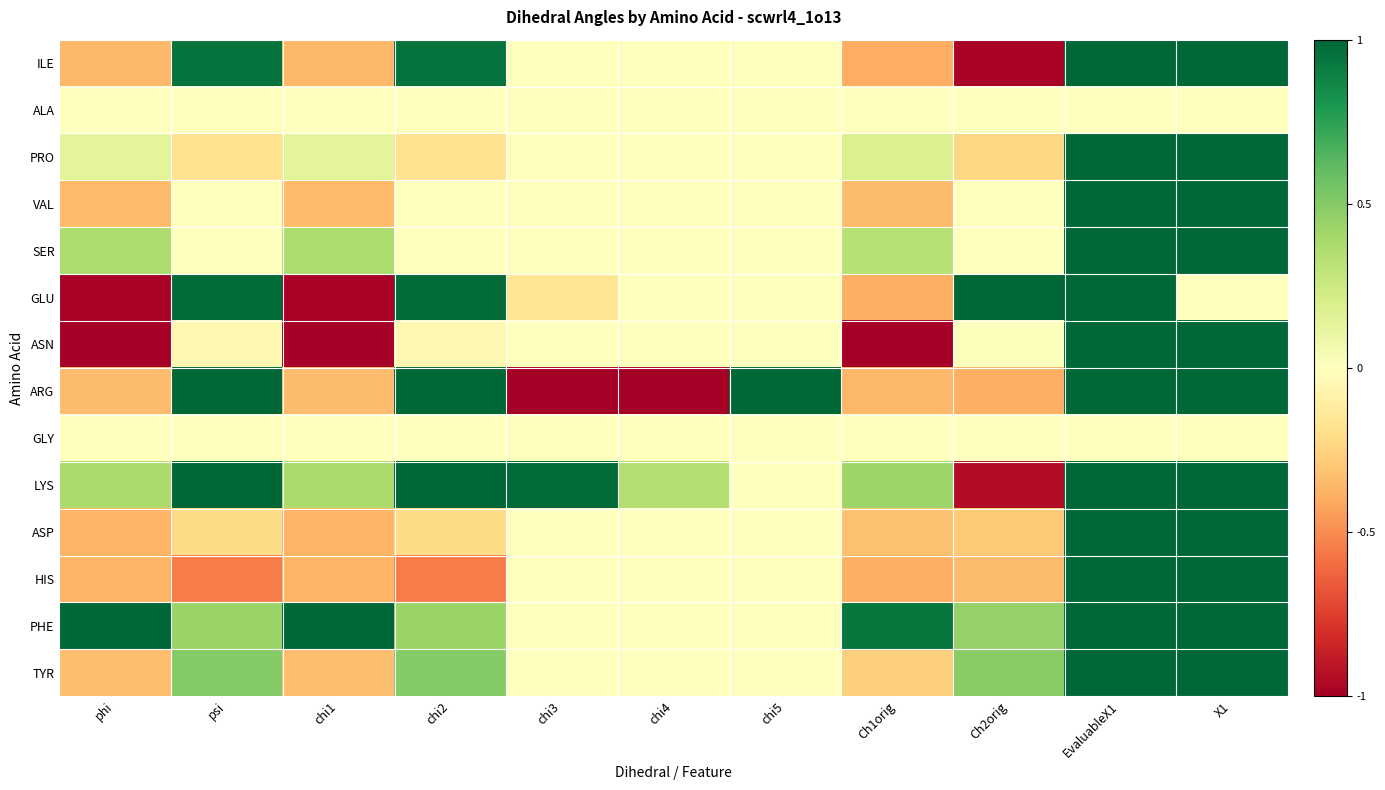

How many categories are shown in the chart?

11